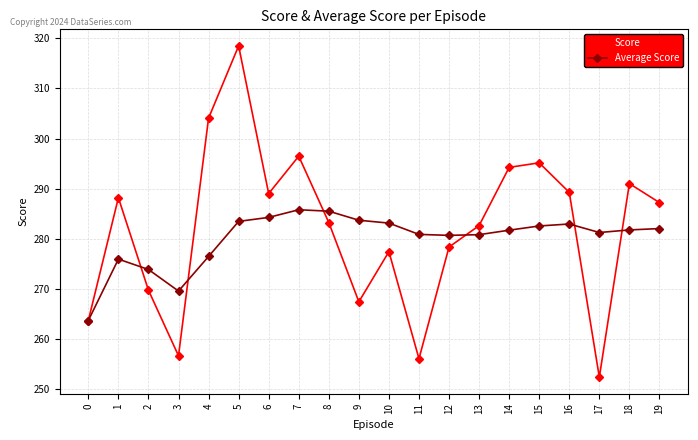

What is the sum of the Average Score values at 8 and 0?

549.3